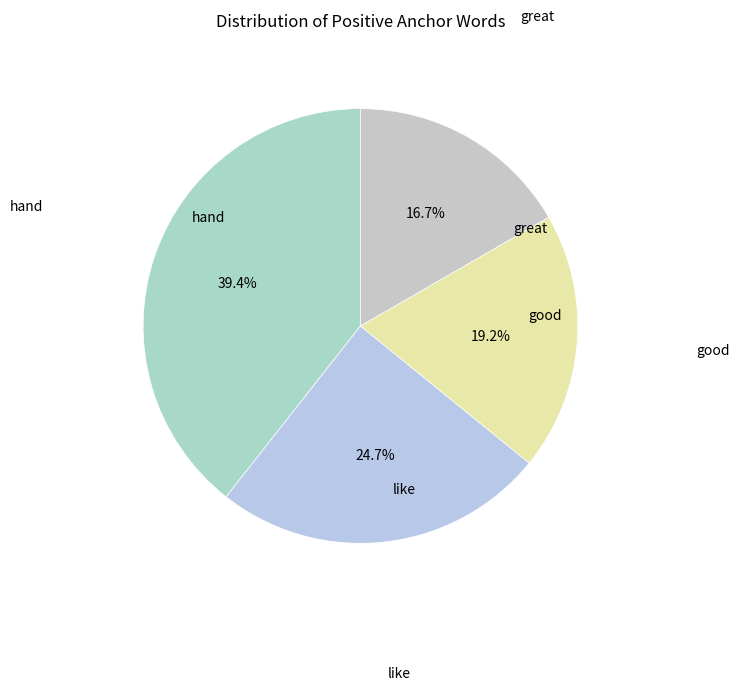

How many segments does this pie chart have?

4